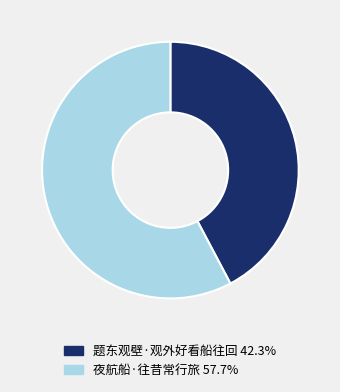

Between 夜航船·往昔常行旅 and 题东观壁·观外好看船往回, which is larger?

夜航船·往昔常行旅